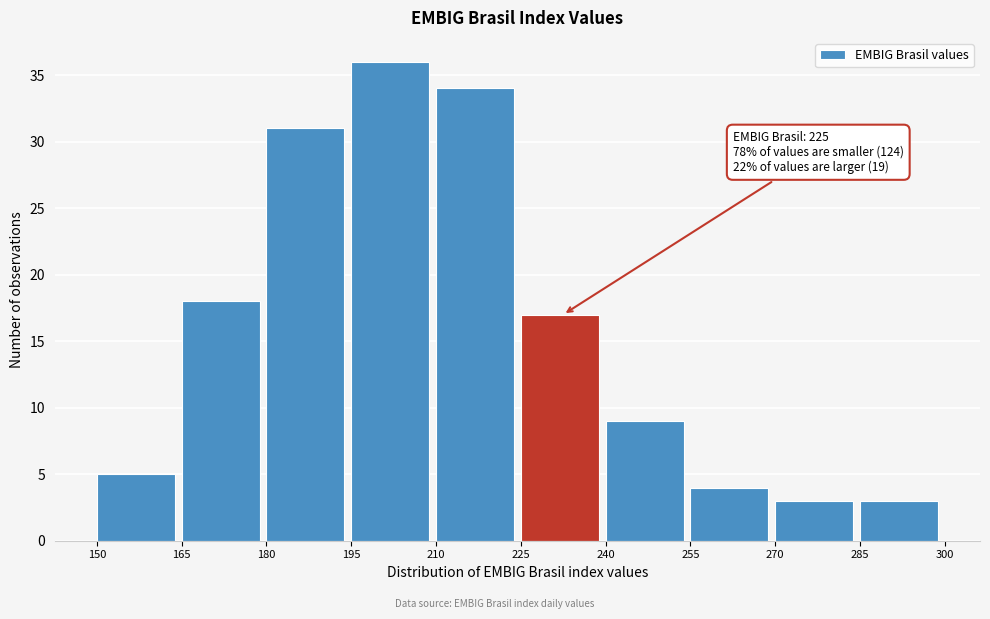

Over which range of the x-axis is the bar tallest?

195 to 210